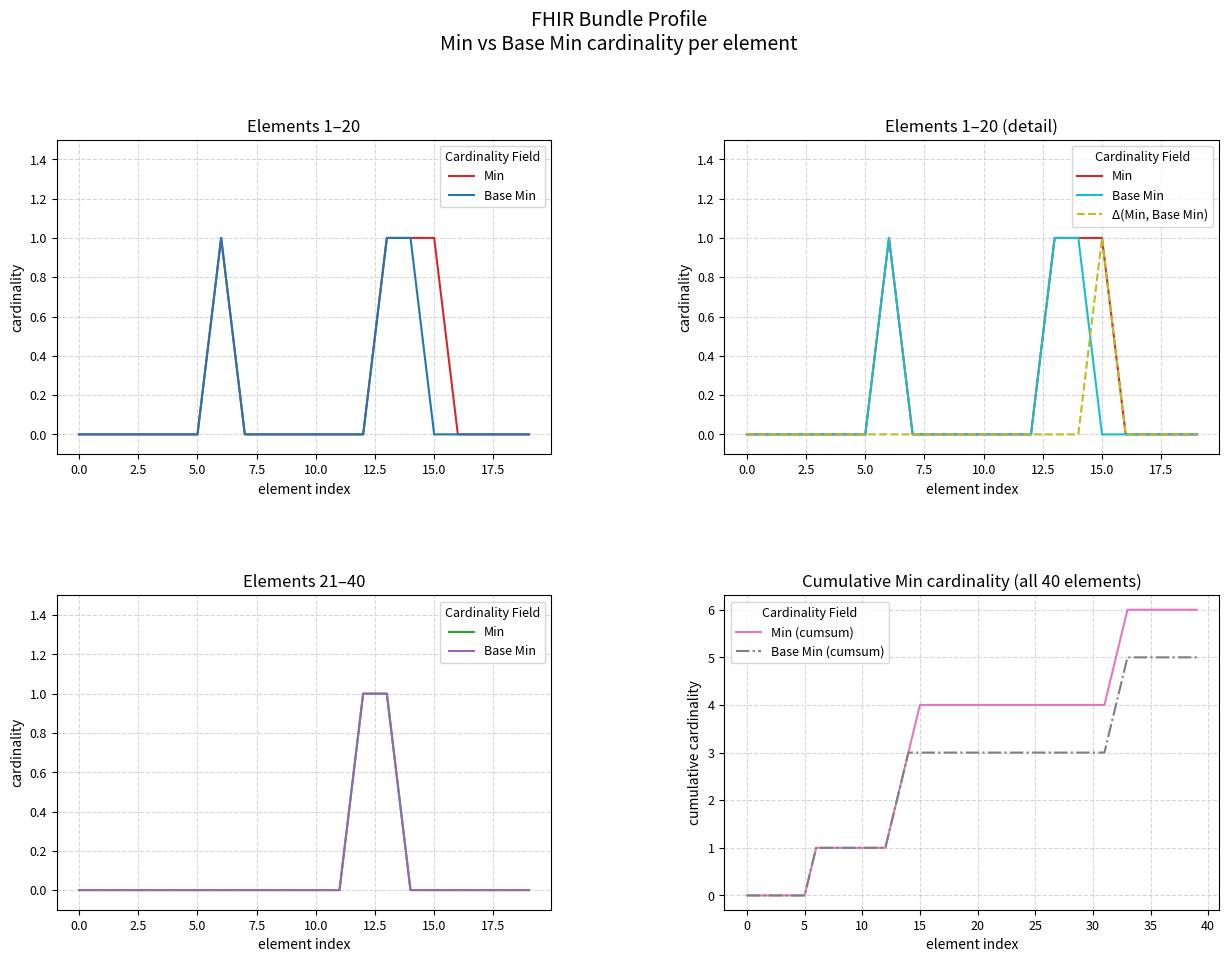

The value of Min (cumsum) at 15 is 4. True or false?

True